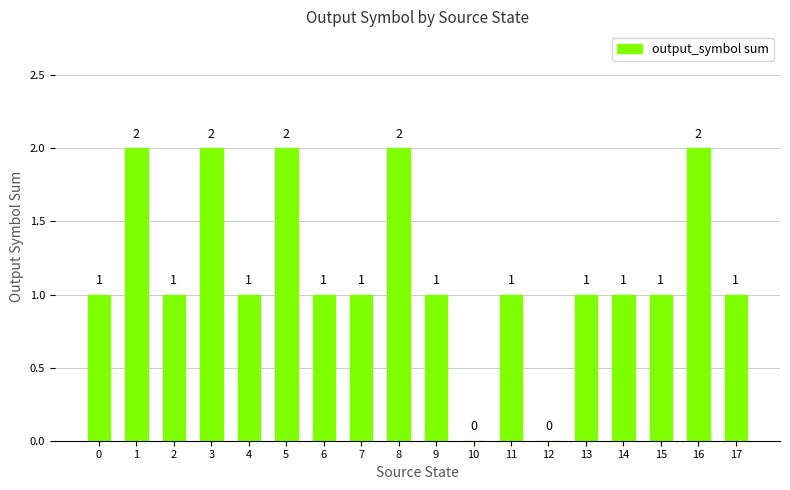

The chart shows a value of 0 at 17. True or false?

False